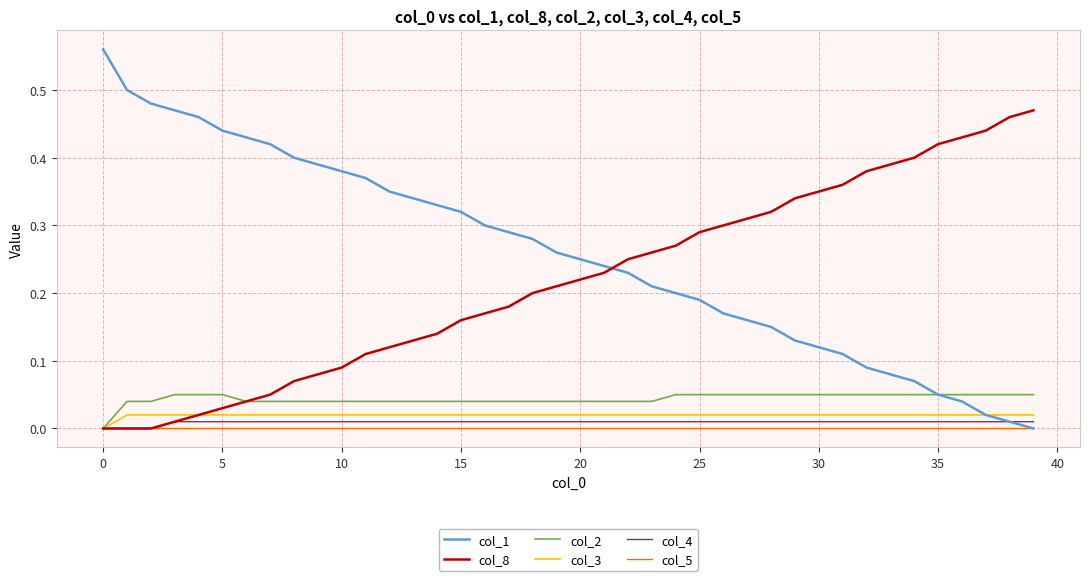

Count the number of categories in the chart.

40